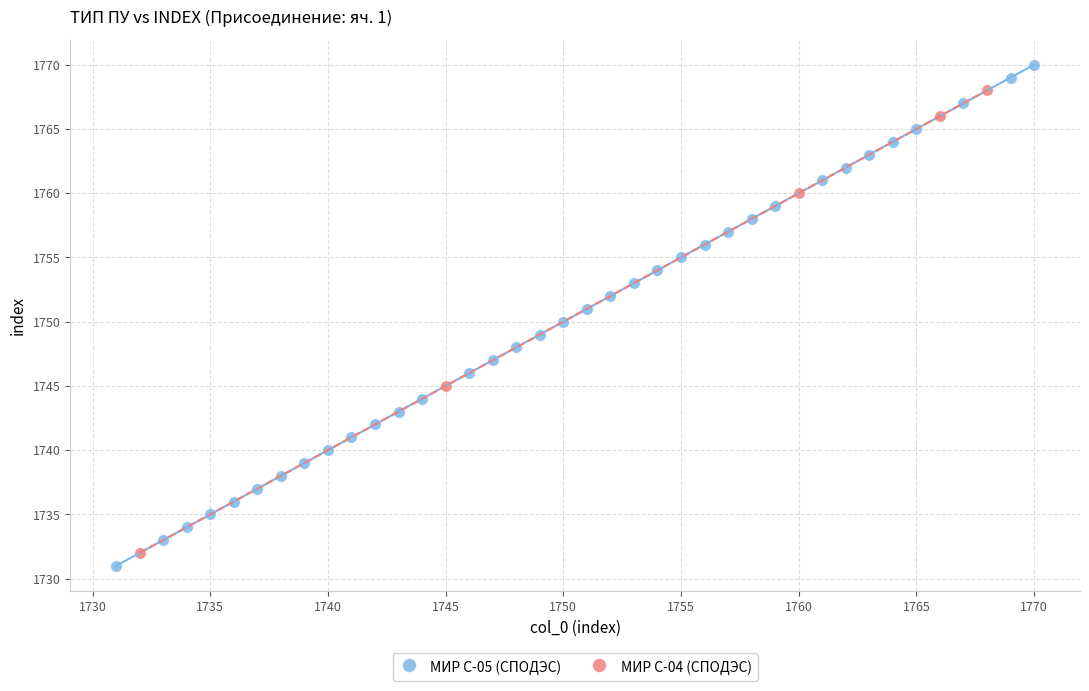

Which series reaches the maximum Y coordinate?

МИР С-05 (СПОДЭС)